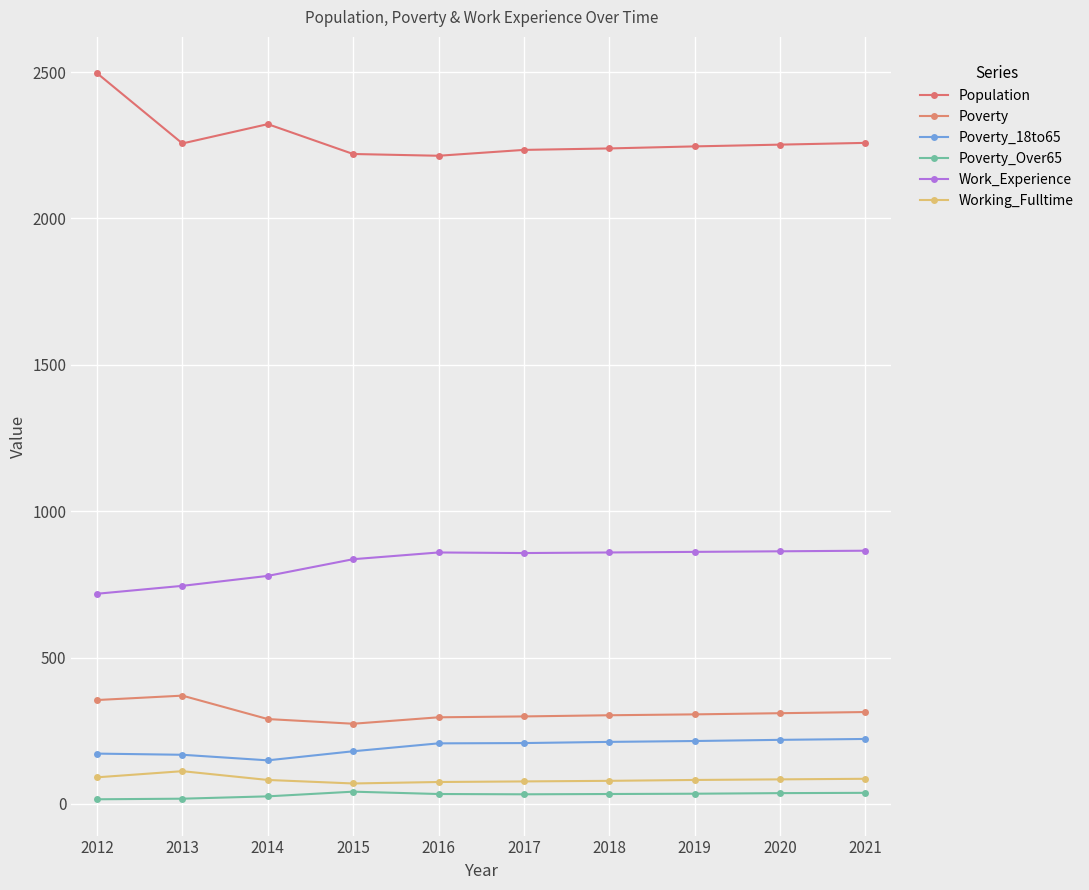

How many values in the Poverty_Over65 series are below 34?

4